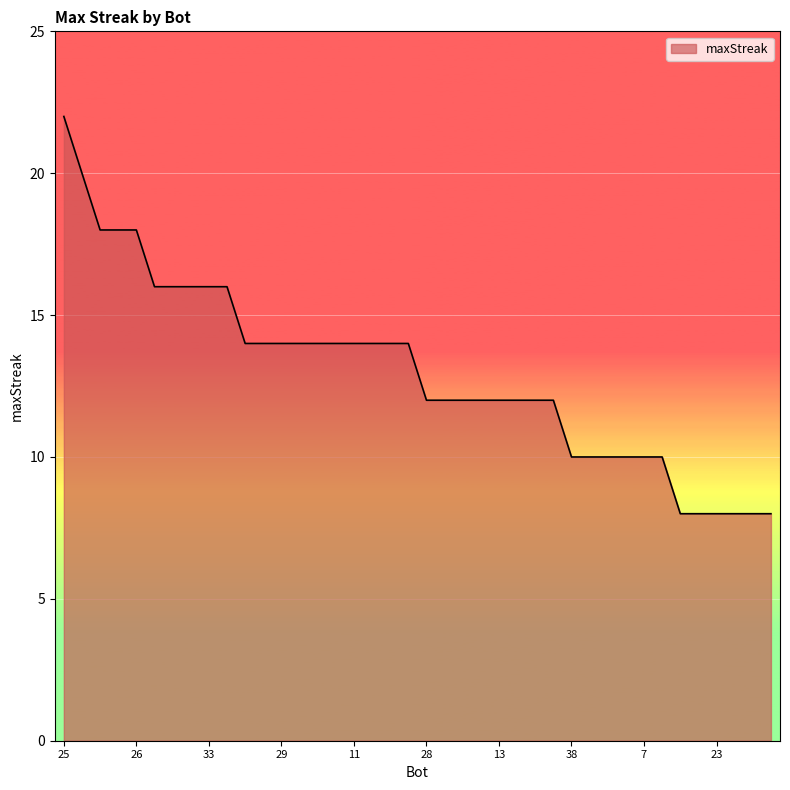

What is the smallest value displayed?

8